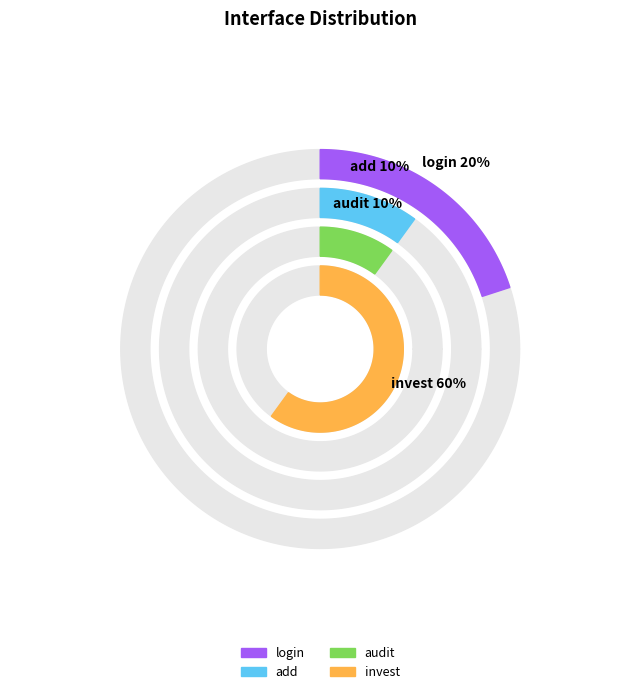

Is invest the majority of the pie?

Yes